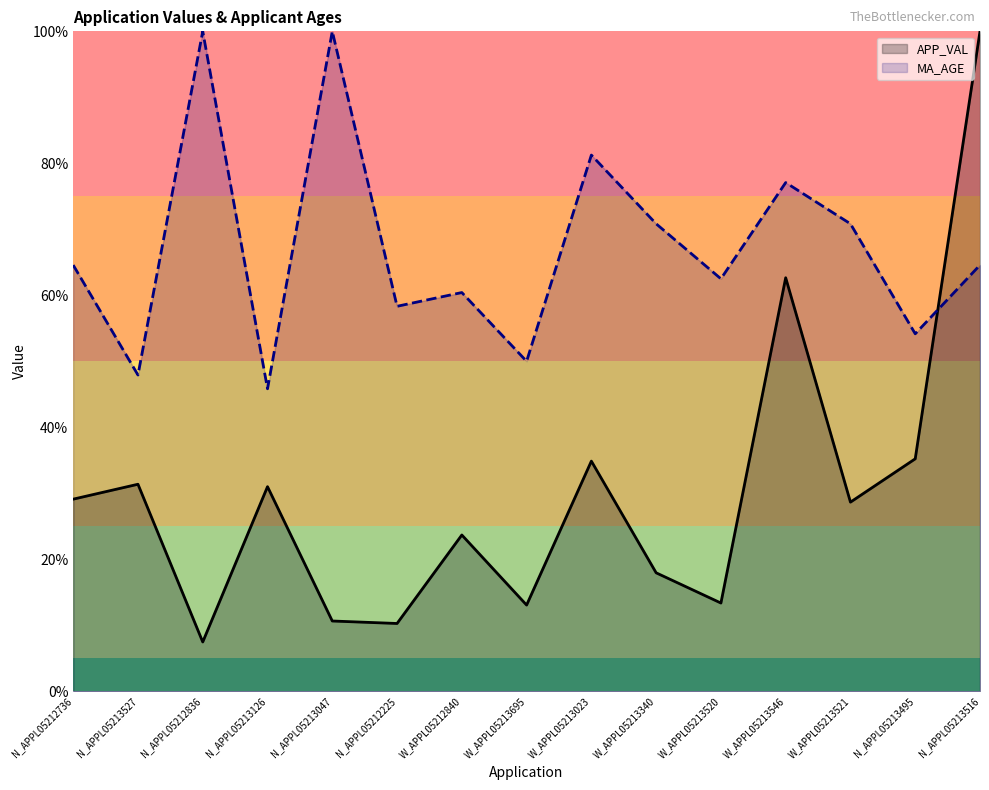

What is the label of the 15th point from the right?

N_APPL05212736